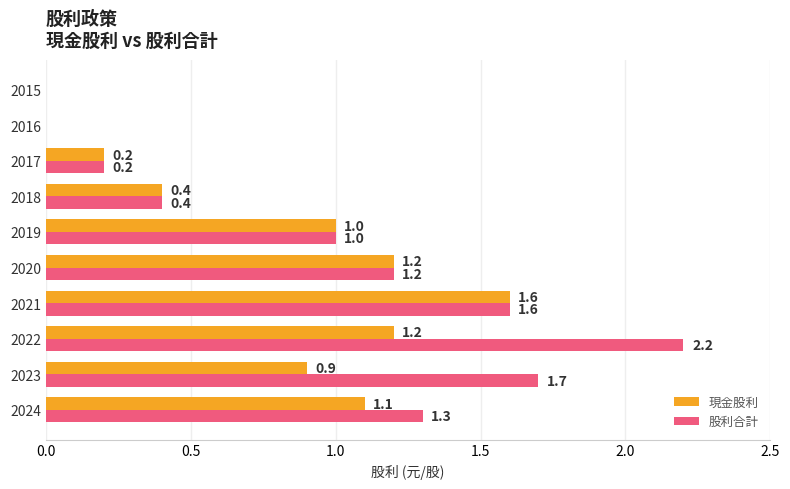

What is the total value across all series at 2020?

2.4